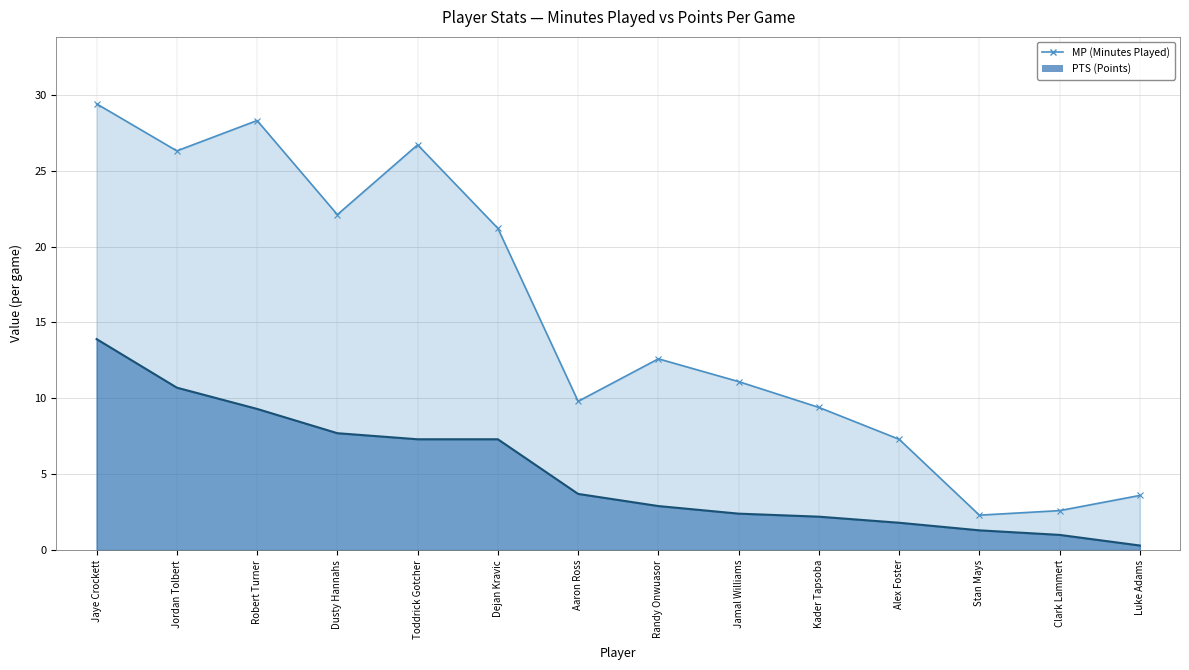

What is the label of the 6th point from the right?

Jamal Williams